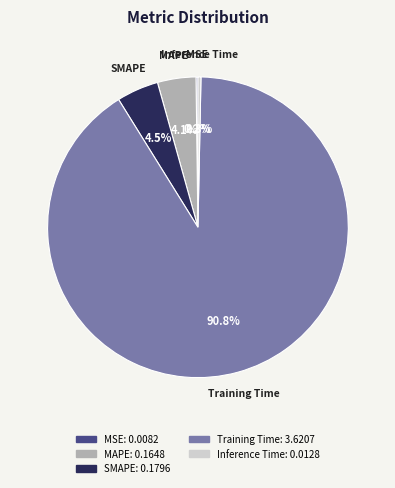

Combined, do Inference Time and SMAPE account for over 50%?

No